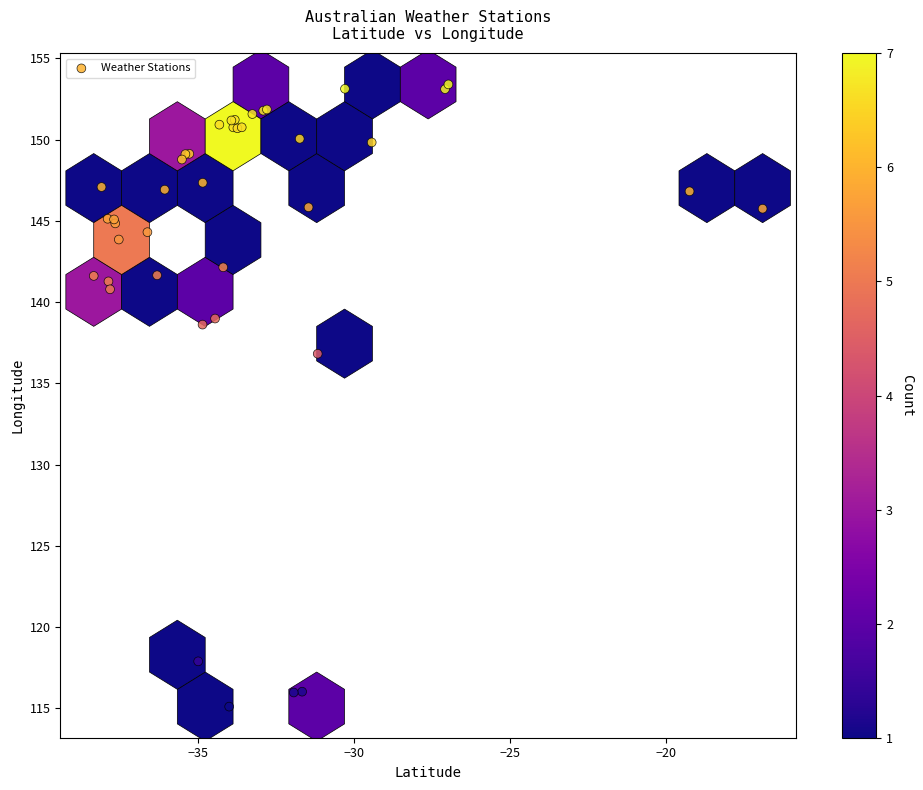

What Y value in the scatter plot is closest to 134?

136.8